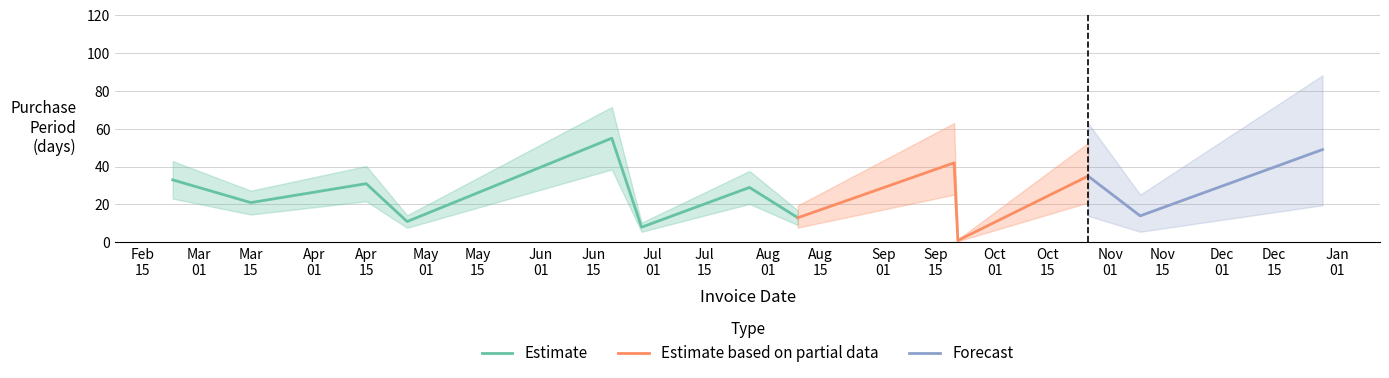

Does the chart have visible grid lines?

Yes